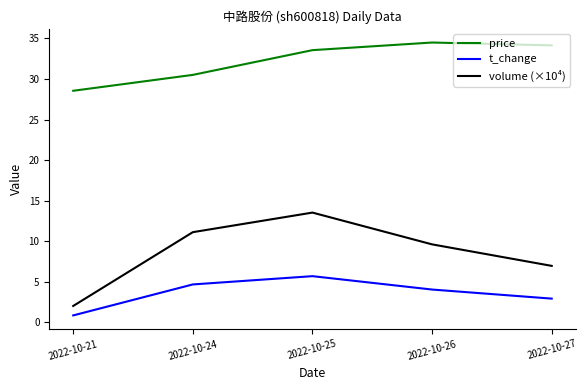

The price series shows 30.5 at 2022-10-24. True or false?

True